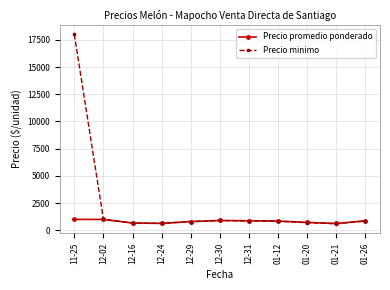

The value of Precio promedio ponderado at 01-12 is 1460.0. True or false?

False